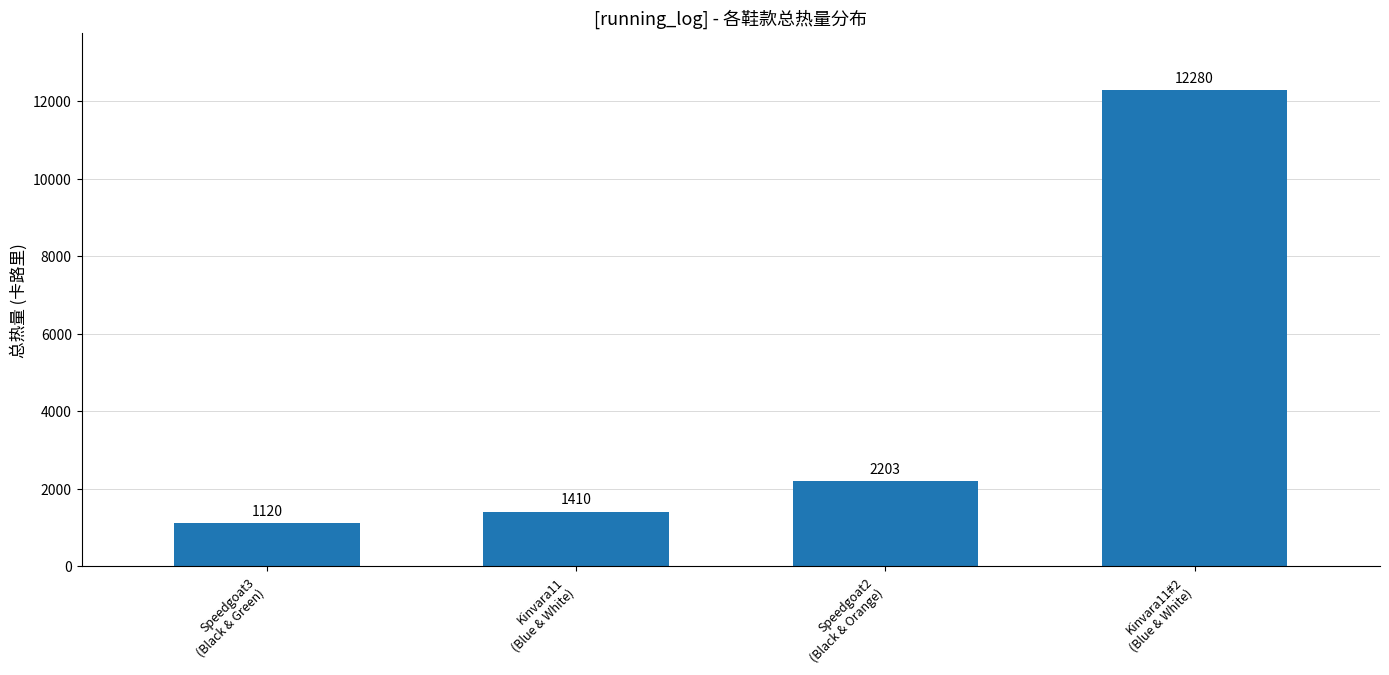

List the labels in order of value, smallest first.

Speedgoat3
(Black & Green), Kinvara11
(Blue & White), Speedgoat2
(Black & Orange), Kinvara11#2
(Blue & White)